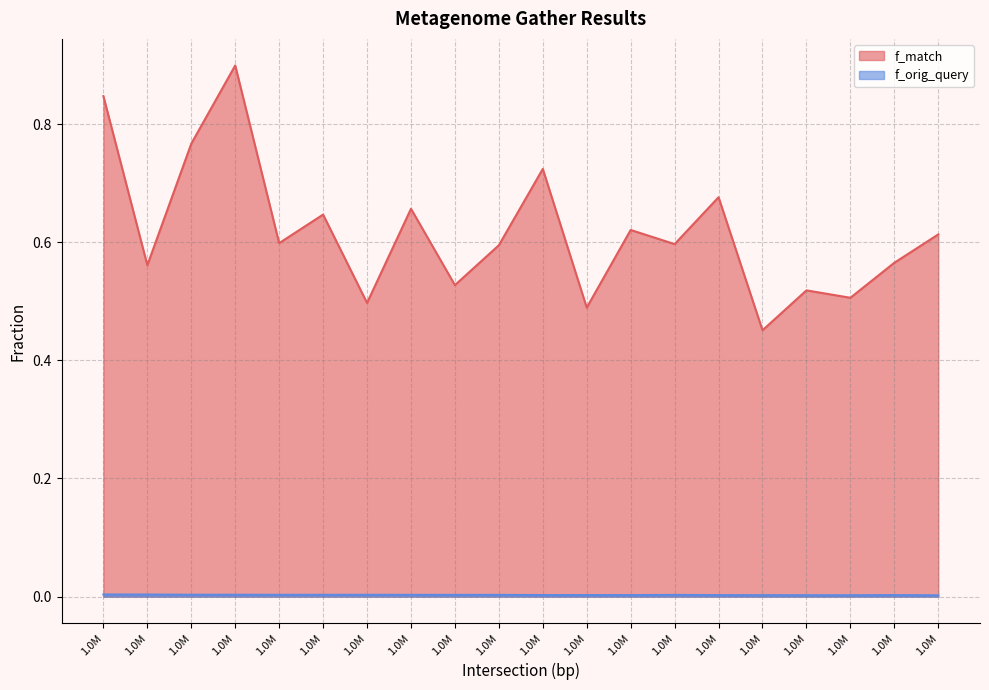

What are all the series names shown in the legend?

f_match, f_orig_query